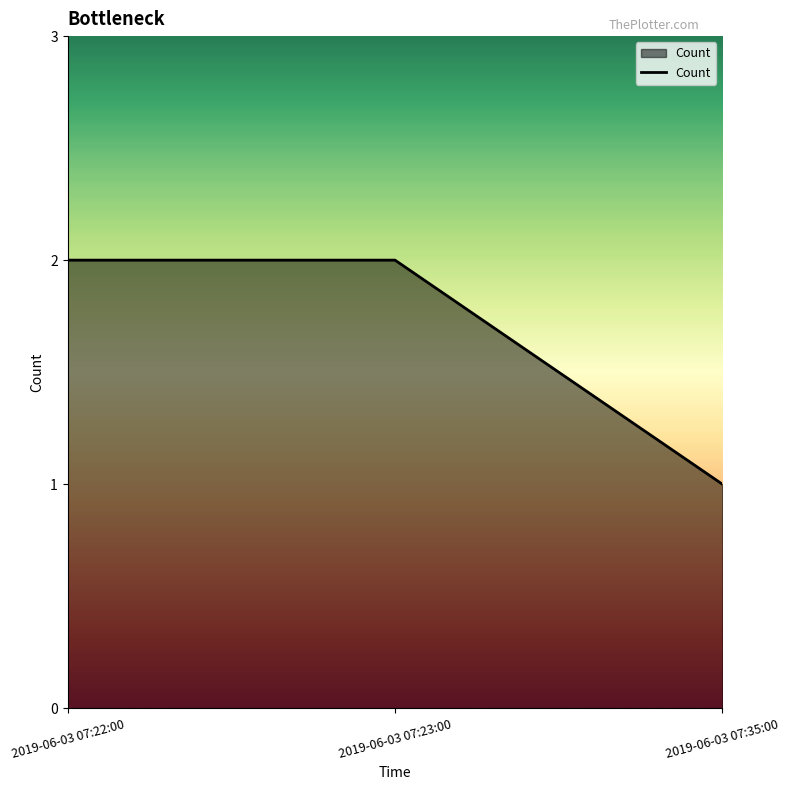

What position from the left is 2019-06-03 07:35:00?

3